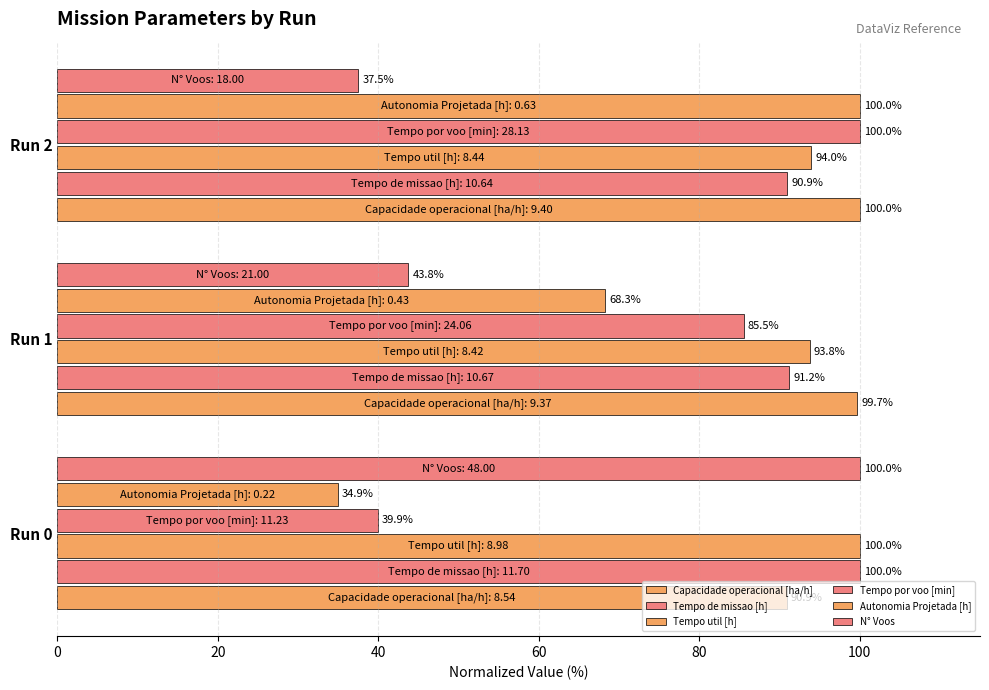

Reading left to right, what are all the values shown in this chart?

Capacidade operacional [ha/h]: 90.9	99.7	100.0
Tempo de missao [h]: 100.0	91.2	90.9
Tempo util [h]: 100.0	93.8	94.0
Tempo por voo [min]: 39.9	85.5	100.0
Autonomia Projetada [h]: 34.9	68.3	100.0
N° Voos: 100.0	43.8	37.5